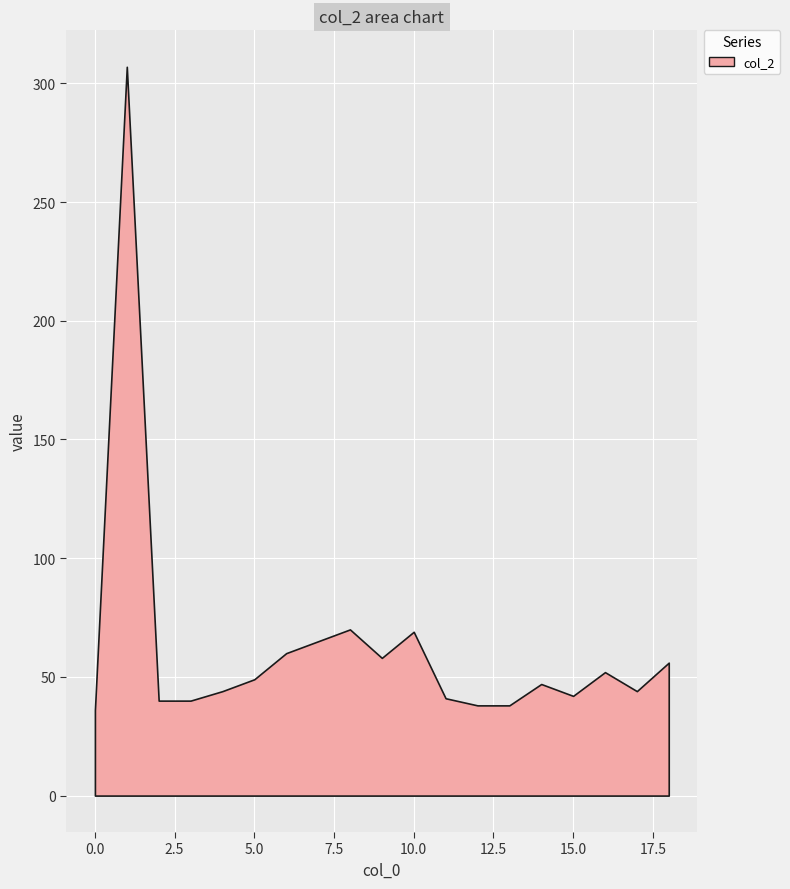

The value of col_2 at 11 is 9. True or false?

False